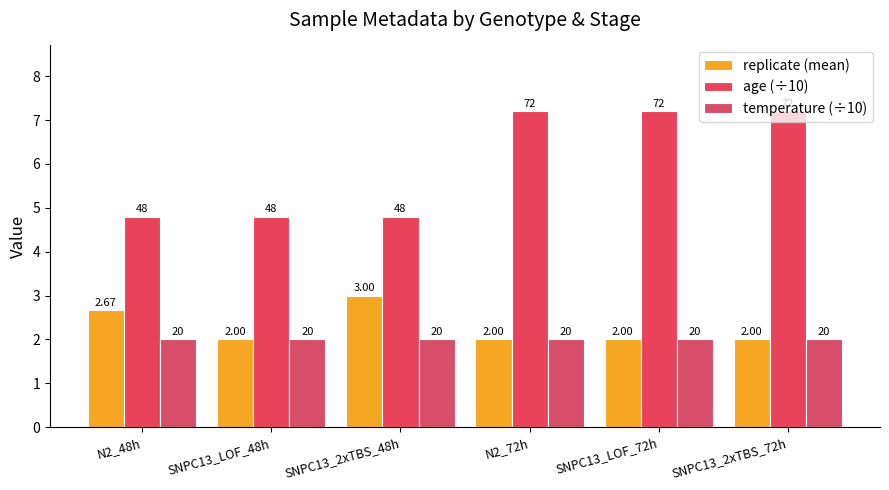

Rank the categories by age (÷10) value from highest to lowest.

N2_72h, SNPC13_LOF_72h, SNPC13_2xTBS_72h, N2_48h, SNPC13_LOF_48h, SNPC13_2xTBS_48h